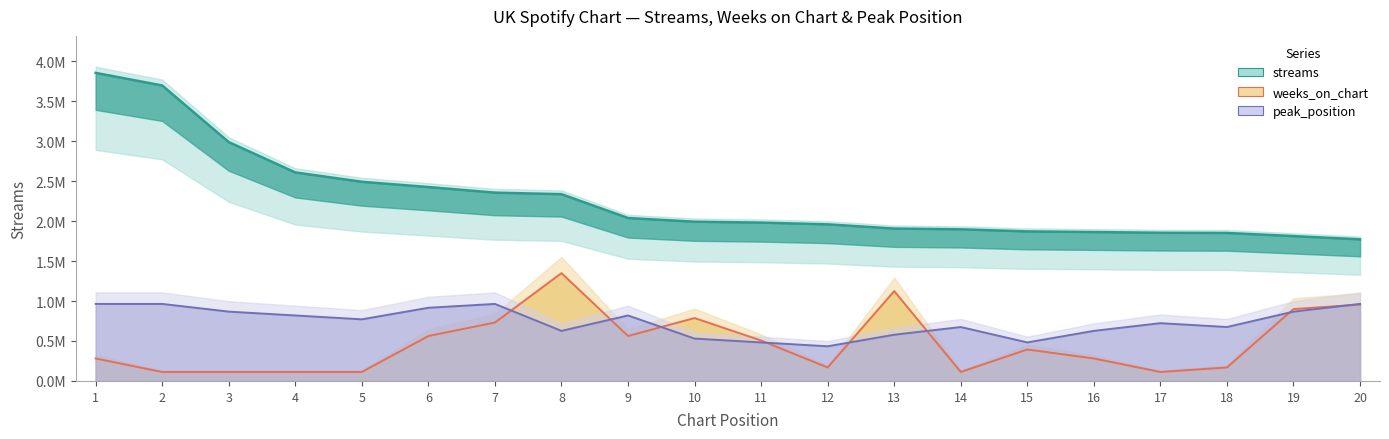

Does the chart display data point markers on the line(s)?

No